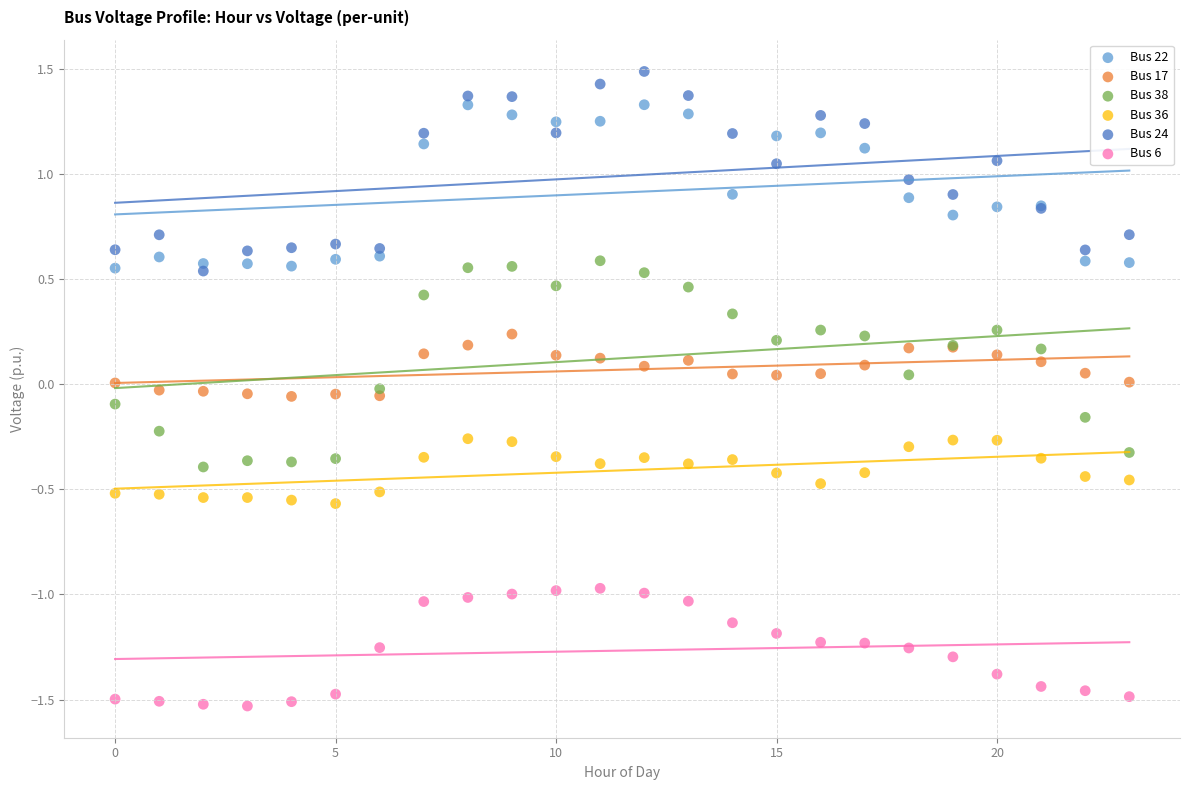

Which series reaches the maximum Y coordinate?

Bus 24